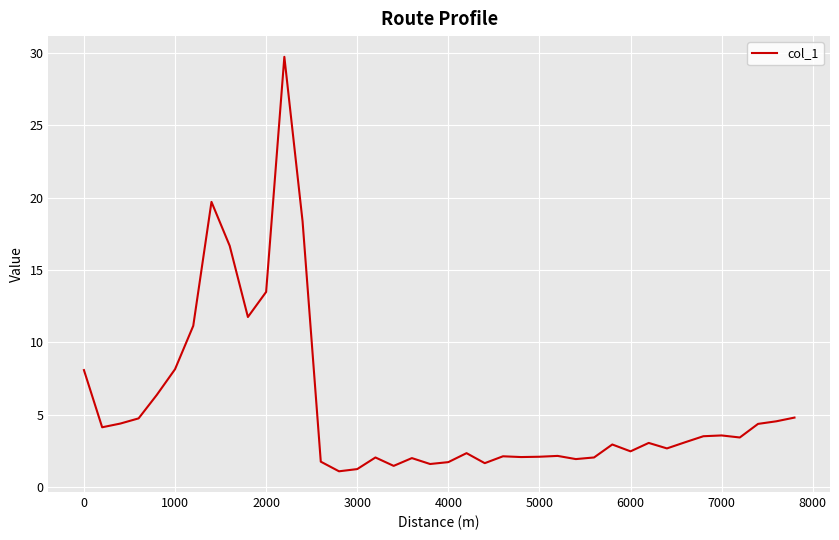

What is the smallest value displayed?

1.1